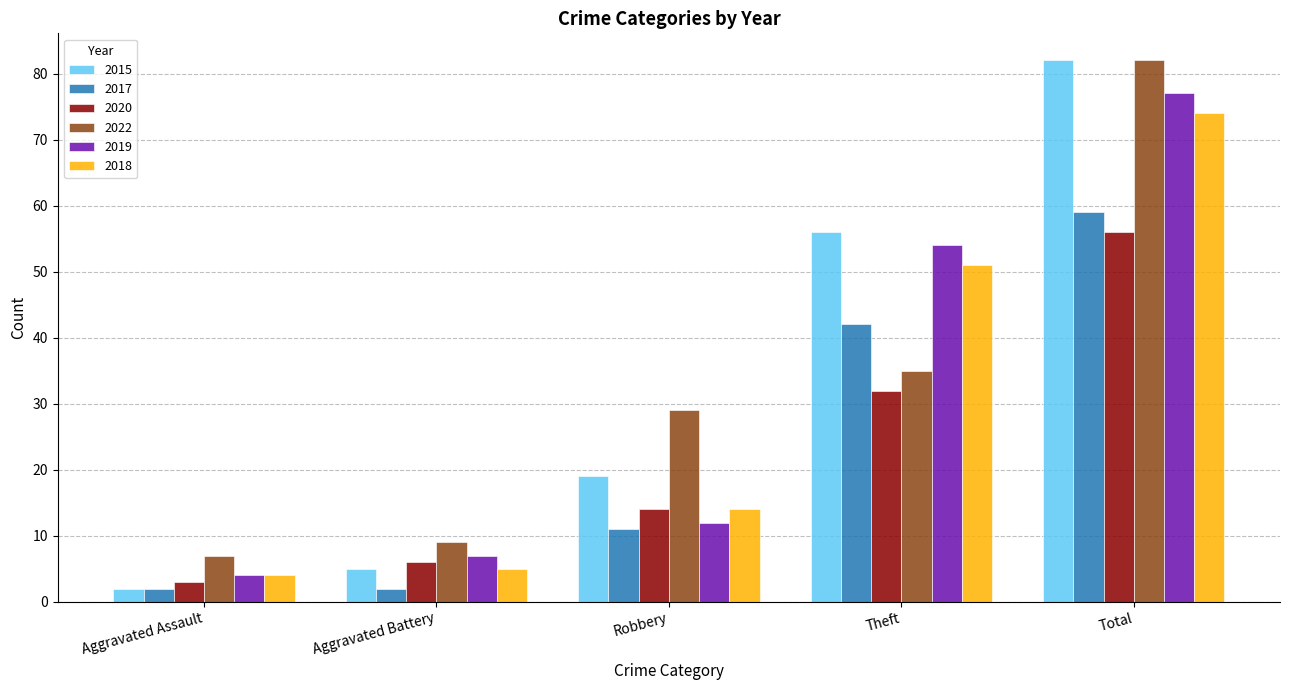

At which label does 2022 reach its peak?

Total